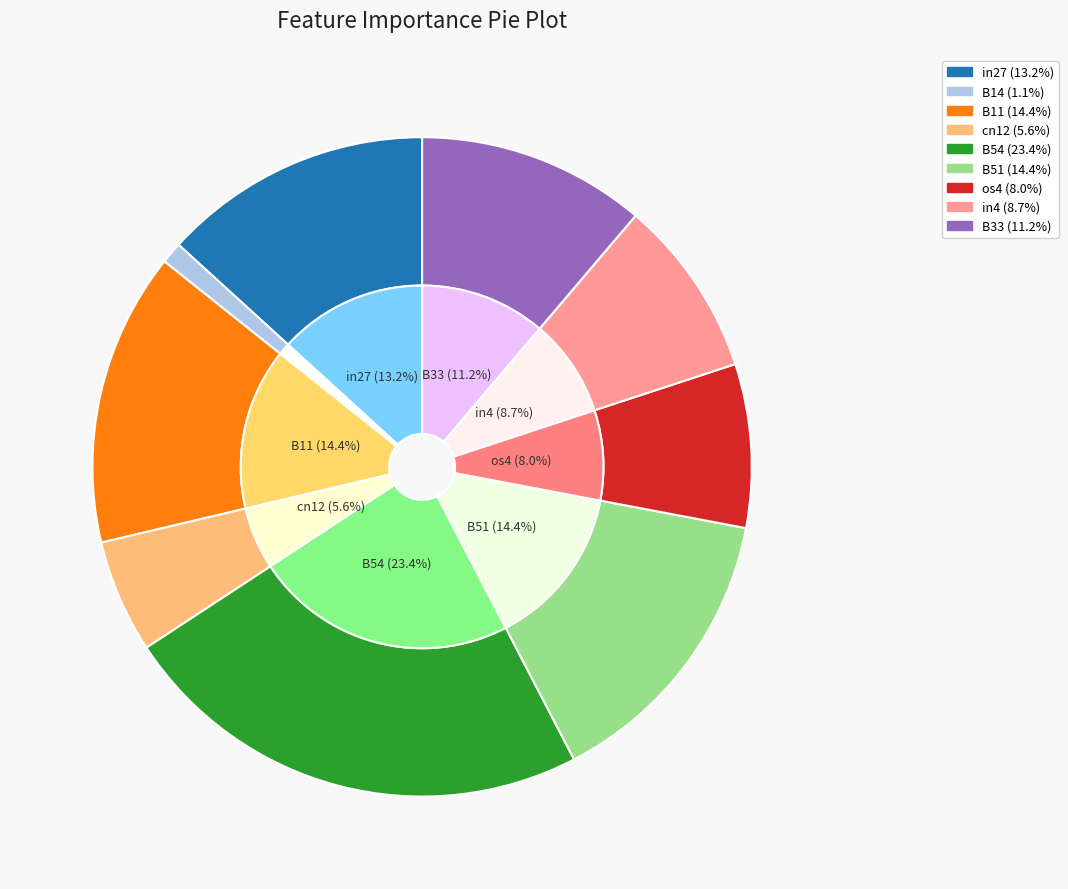

What is the total percentage of B54 and in4?

32.1%